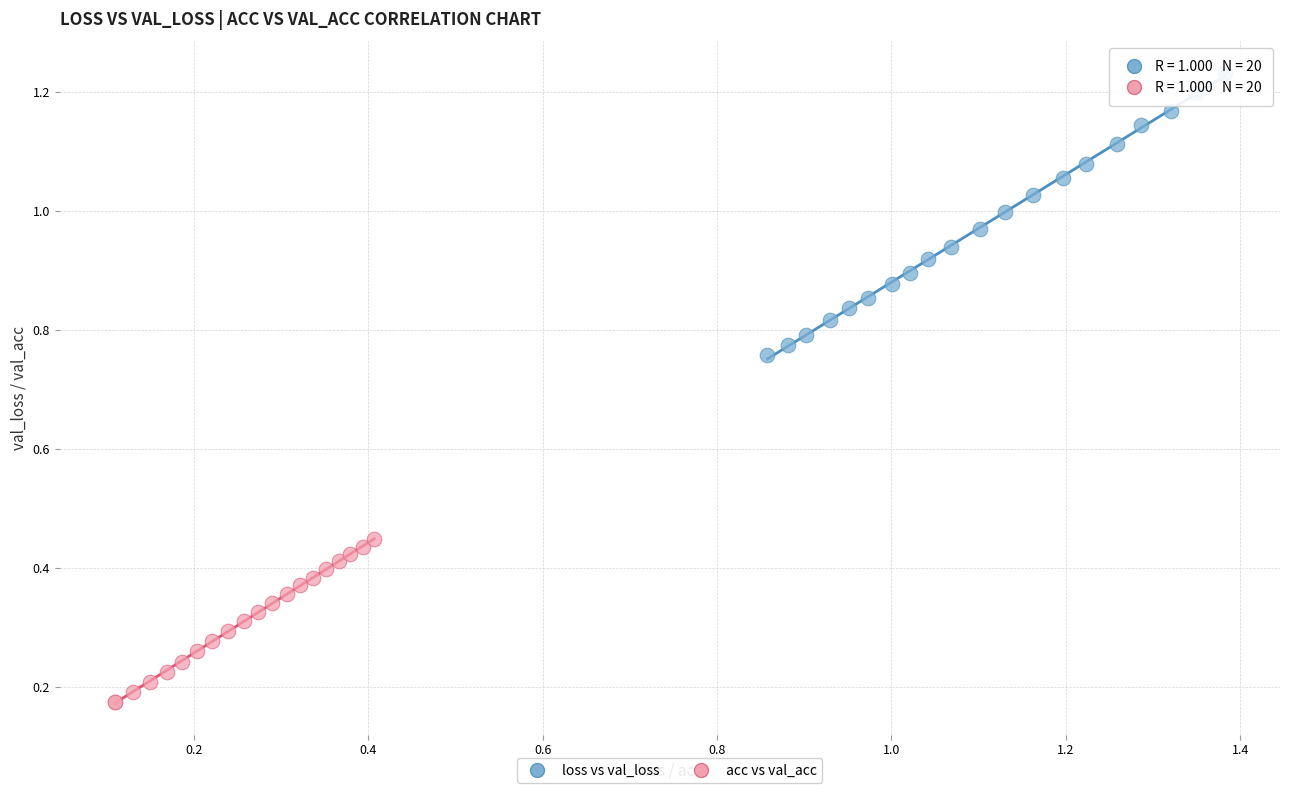

Which series reaches the minimum Y coordinate?

acc vs val_acc